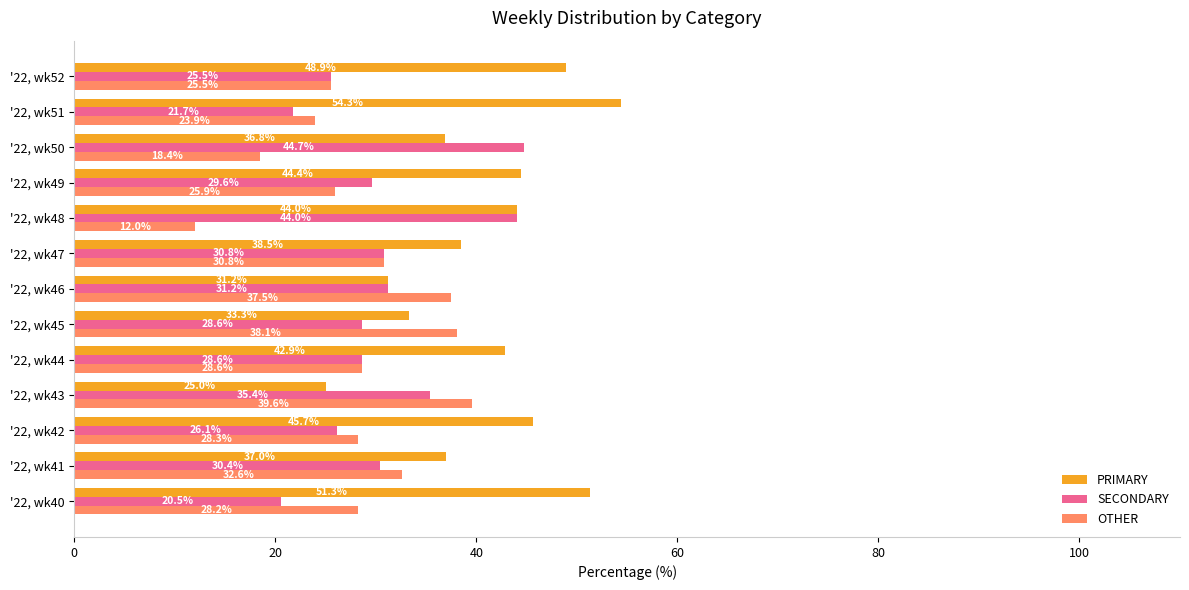

What is the spread (max minus min) of values at '22, wk40?

30.8